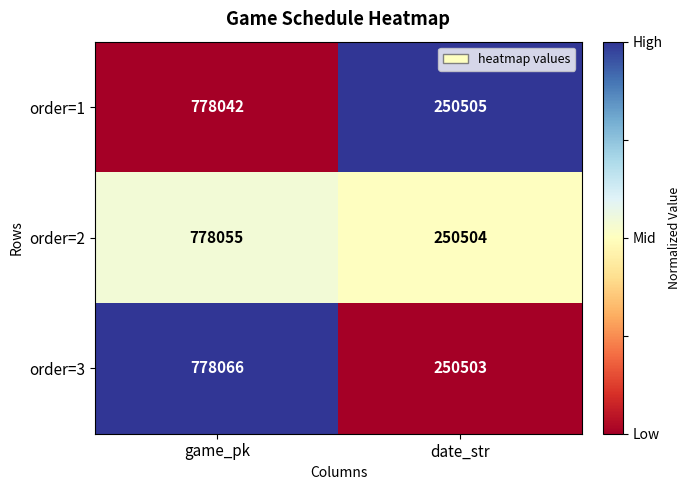

Reading left to right, extract all data points from this chart.

order=1: 778042	250505
order=2: 778055	250504
order=3: 778066	250503